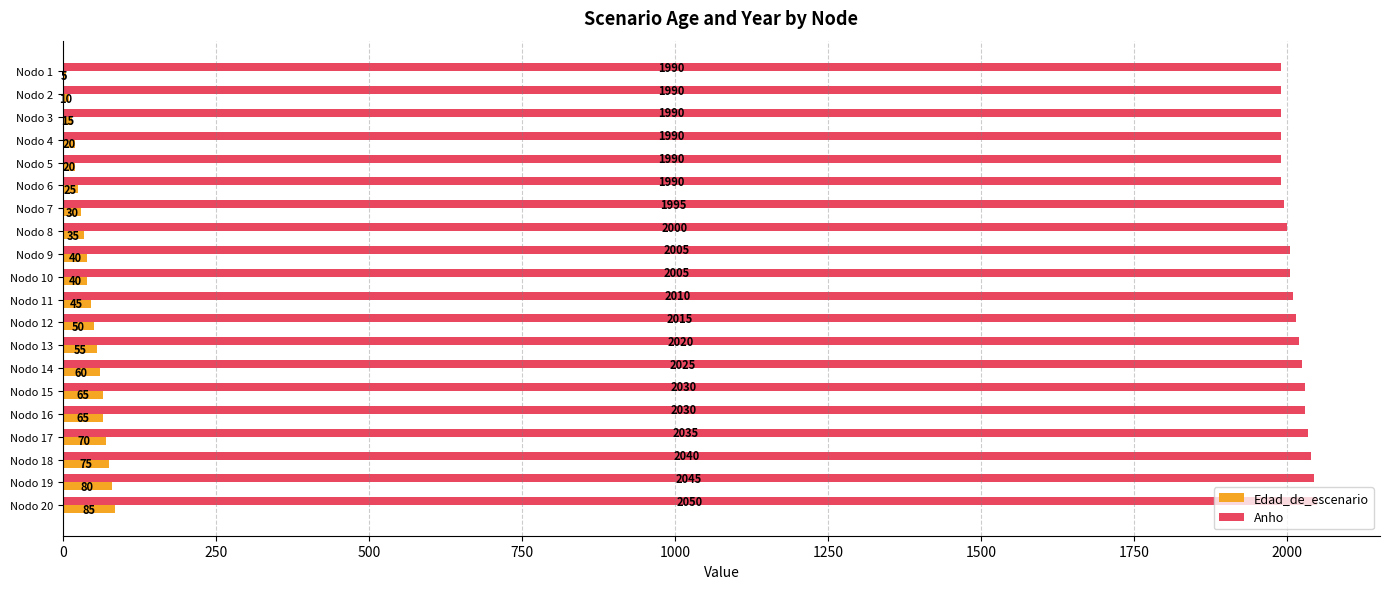

The value of Anho at Nodo 3 is 966. True or false?

False